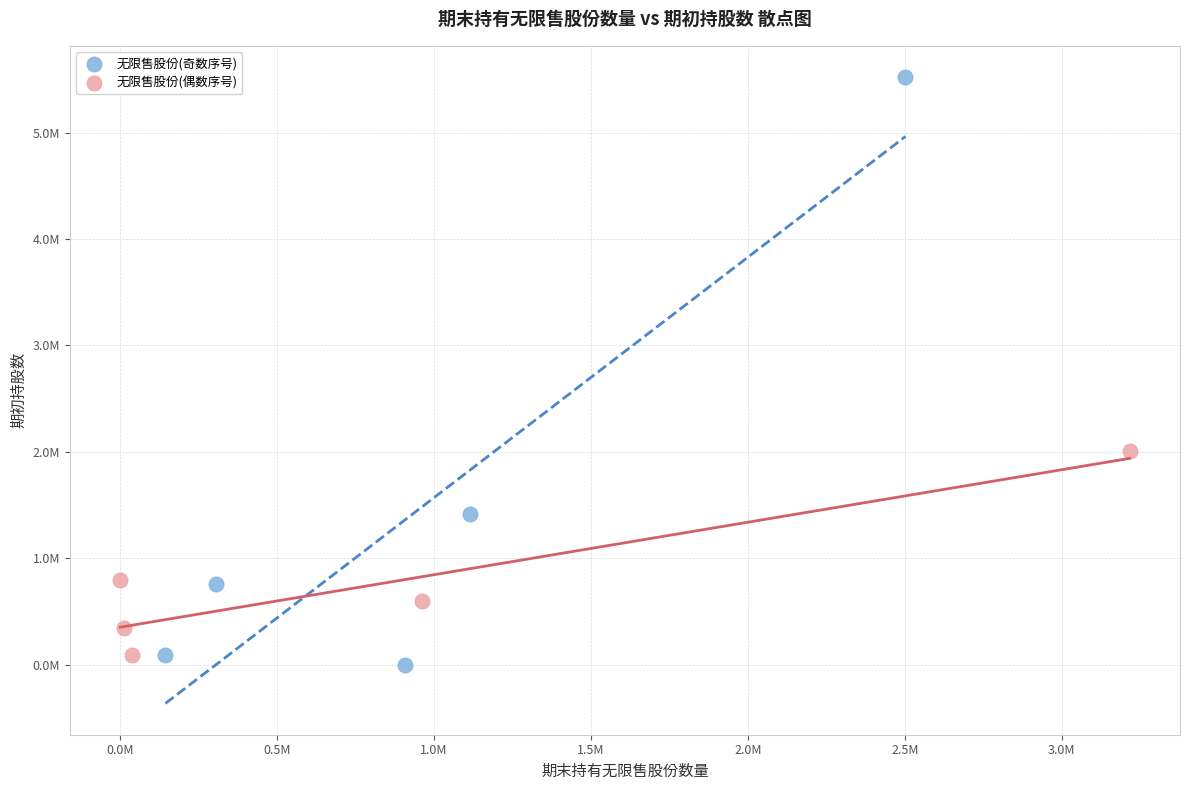

Which series reaches the maximum Y coordinate?

无限售股份(奇数序号)